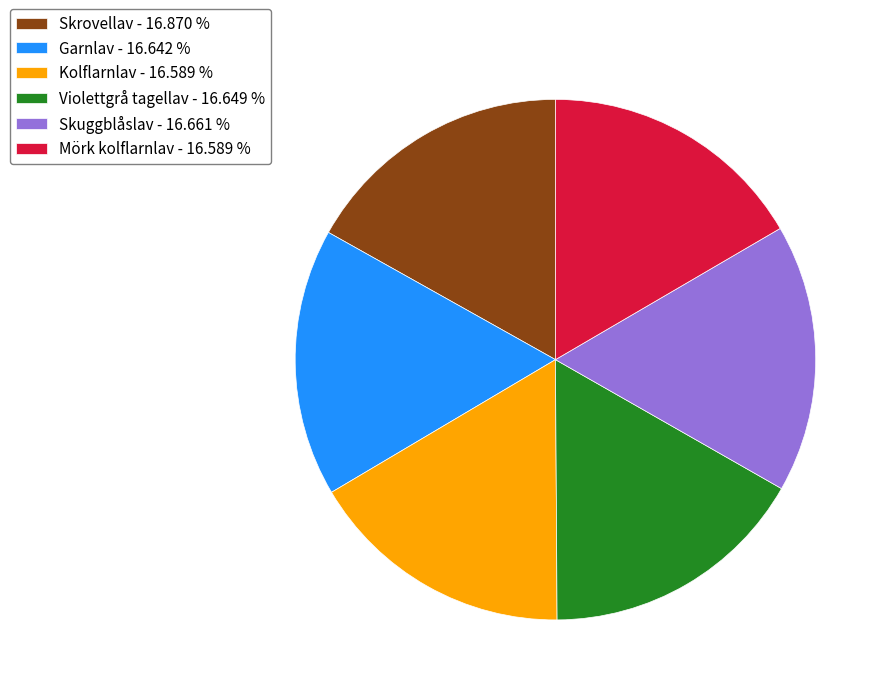

Approximately how many times larger is the value at Mörk kolflarnlav compared to Skrovellav?

1.0